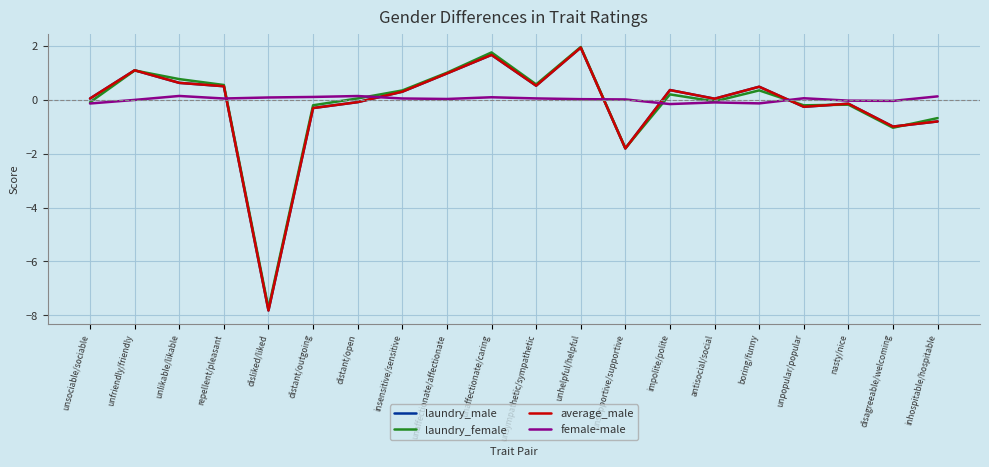

At which label is laundry_female closest to -2?

unsupportive/supportive